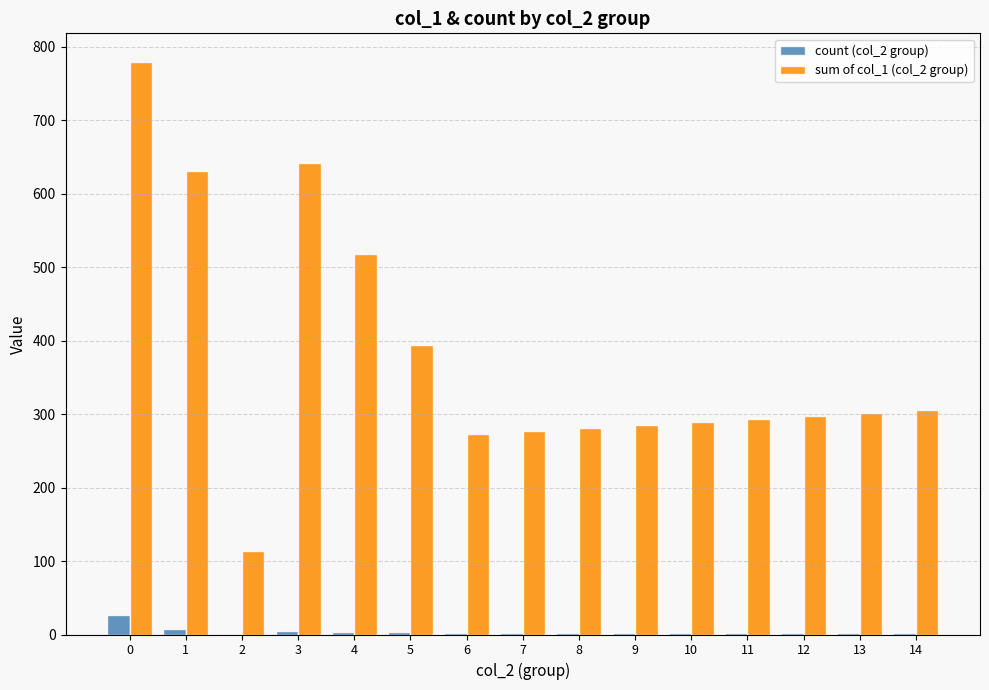

Which series has the largest total across all categories?

sum of col_1 (col_2 group)